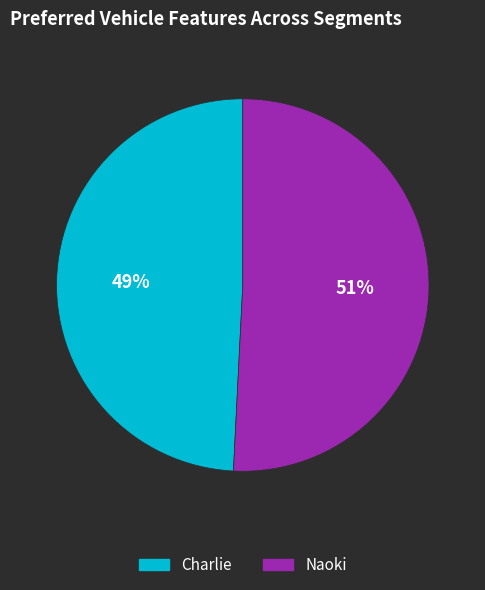

Which category has the biggest portion of the pie?

Naoki